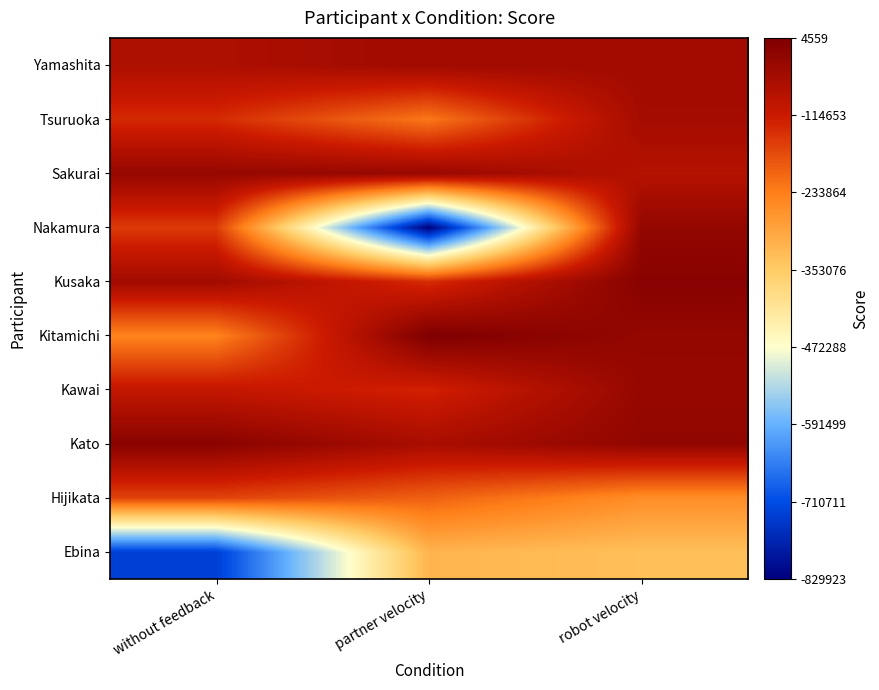

What is the minimum value shown in the chart?

-829922.6